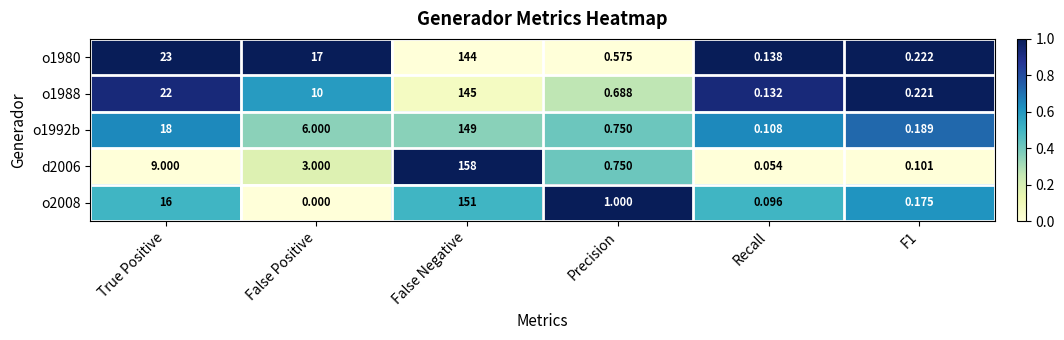

What is the total value across all series at Recall?

0.5